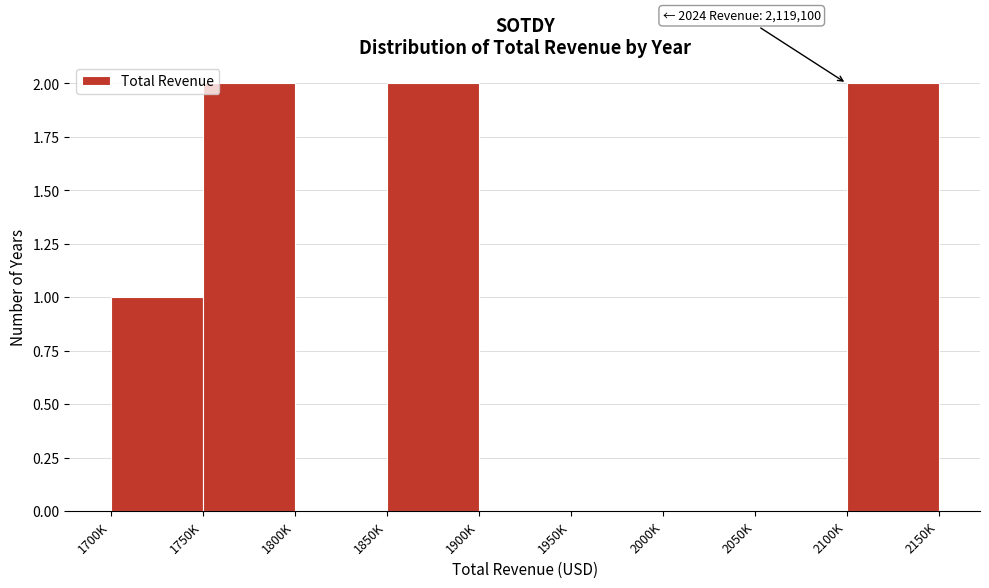

Reading left to right, transcribe all the data shown in this chart.

1700K=1	1750K=2	1800K=0	1850K=2	1900K=0	1950K=0	2000K=0	2050K=0	2100K=2